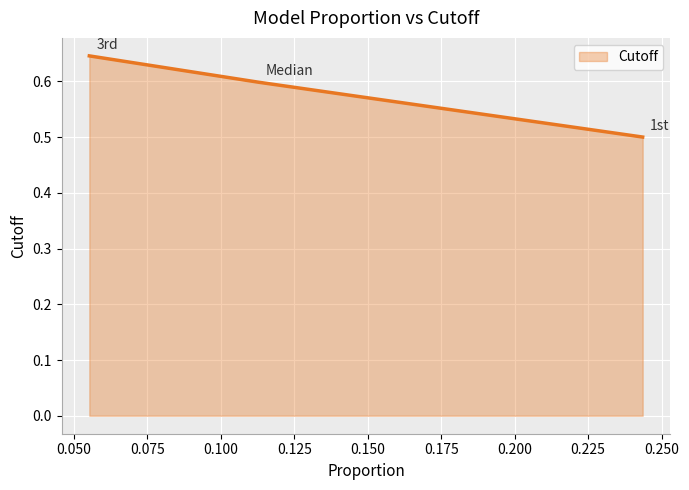

What is the minimum value shown in the chart?

0.5